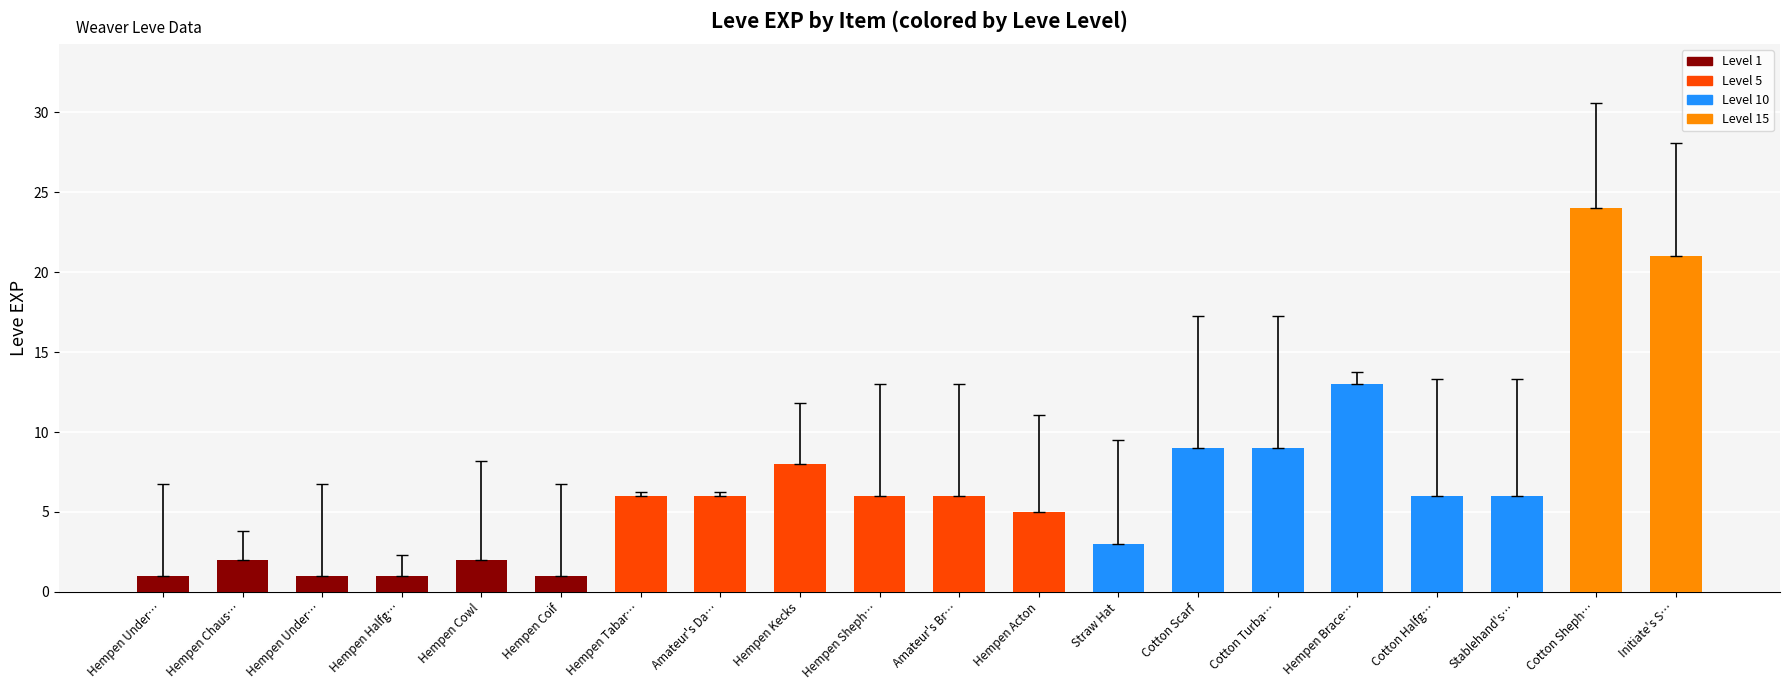

How many categories are shown in the chart?

20